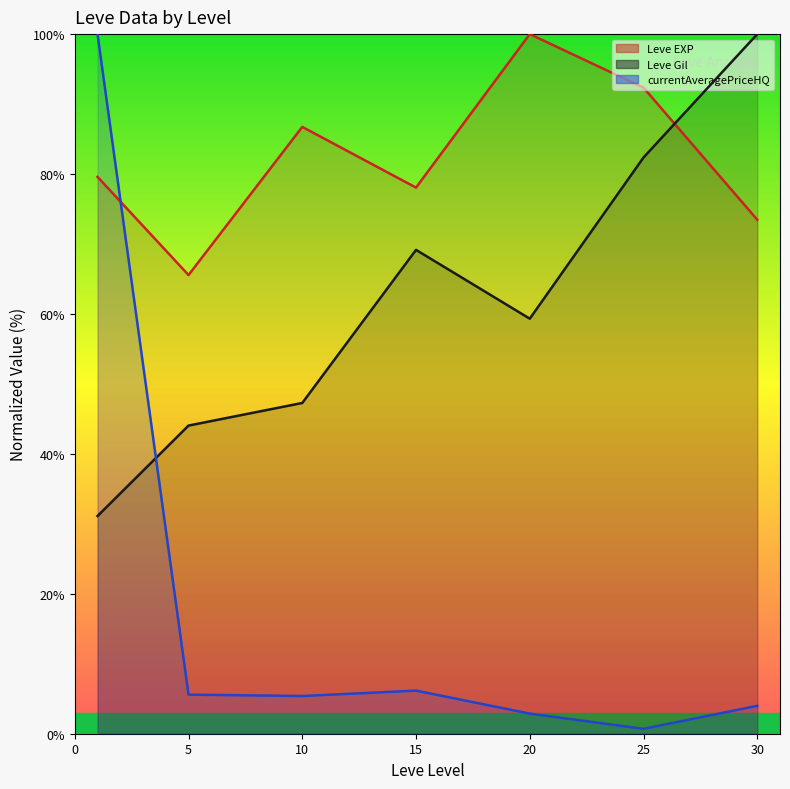

True or false: currentAveragePriceHQ (line) and Leve Gil (line) cross at least once.

True